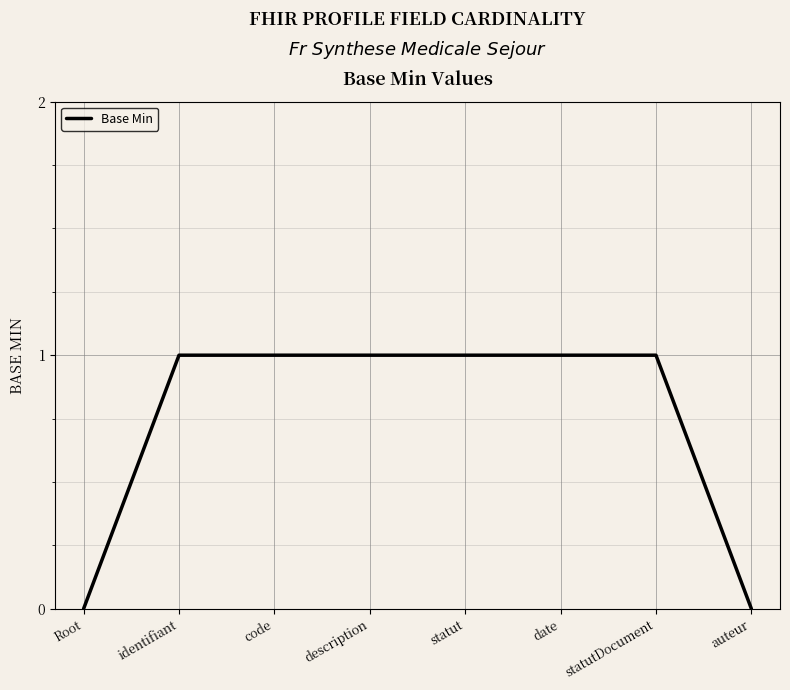

The chart shows a value of 1 at statut. True or false?

True